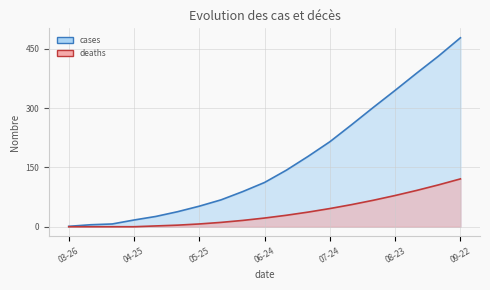

Which label corresponds to the smallest value in the chart?

03-26